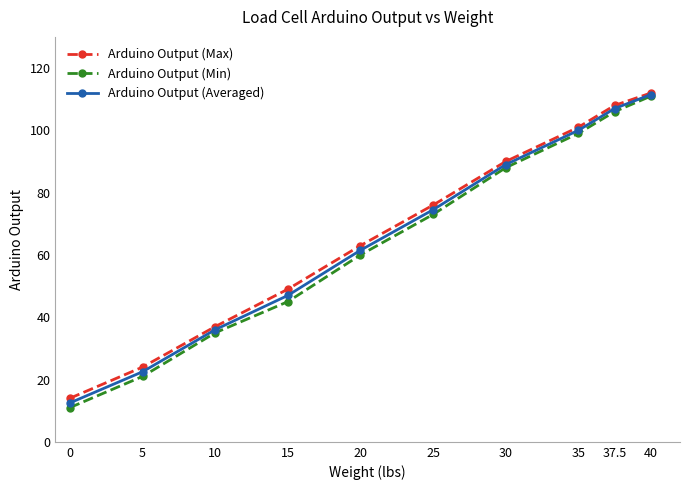

What value does the Arduino Output (Averaged) series have at 35?

100.0